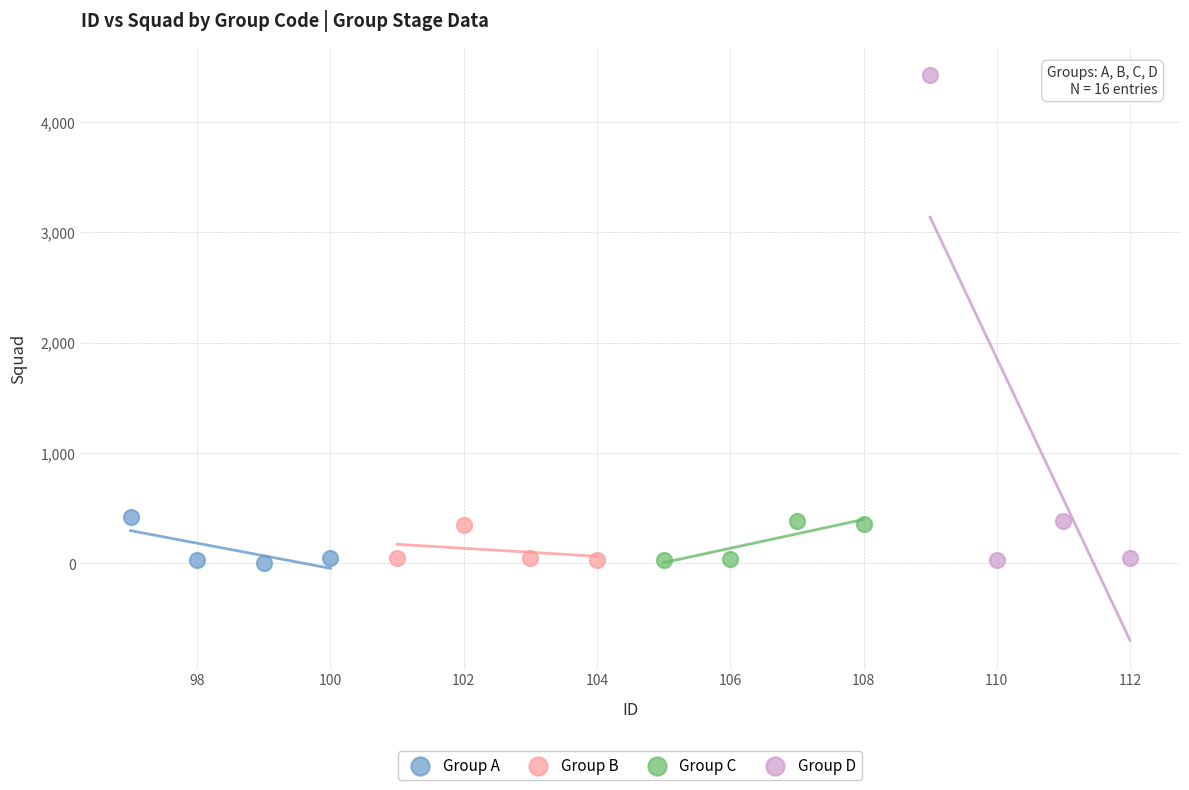

Which series contains the highest Y value?

Group D